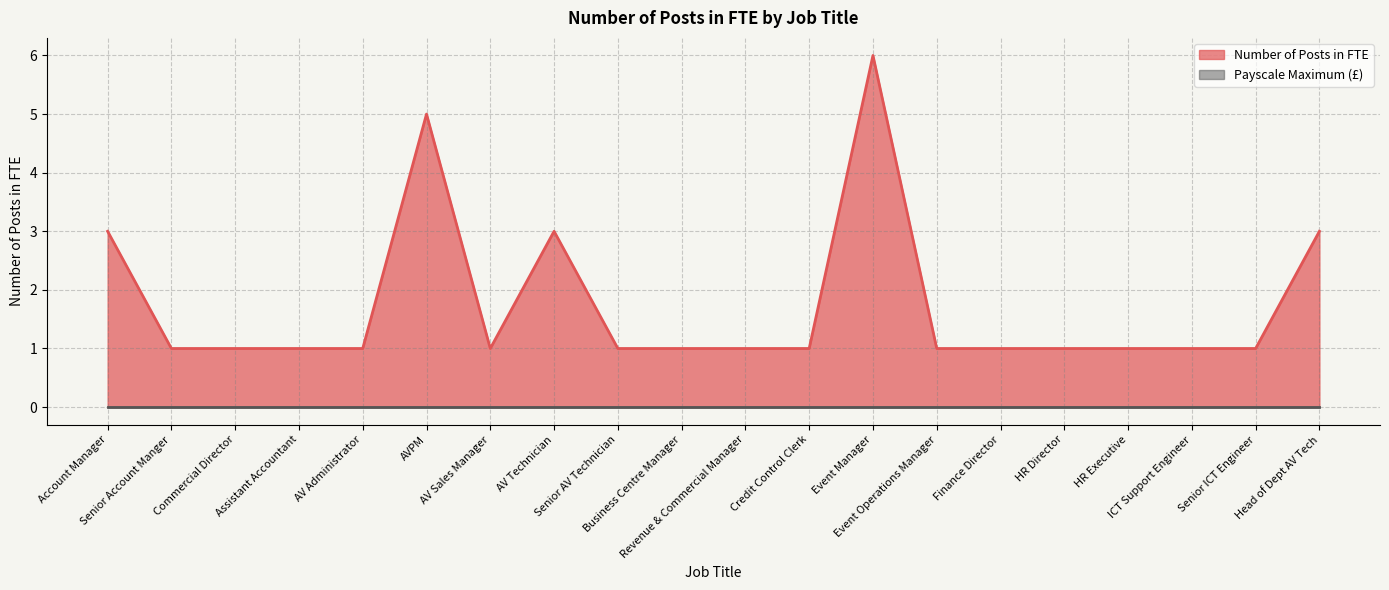

Reading left to right, list all the values displayed in this chart.

Account Manager=3	Senior Account Manger=1	Commercial Director=1	Assistant Accountant=1	AV Administrator=1	AVPM=5	AV Sales Manager=1	AV Technician=3	Senior AV Technician=1	Business Centre Manager=1	Revenue & Commercial Manager=1	Credit Control Clerk=1	Event Manager=6	Event Operations Manager=1	Finance Director=1	HR Director=1	HR Executive=1	ICT Support Engineer=1	Senior ICT Engineer=1	Head of Dept AV Tech=3